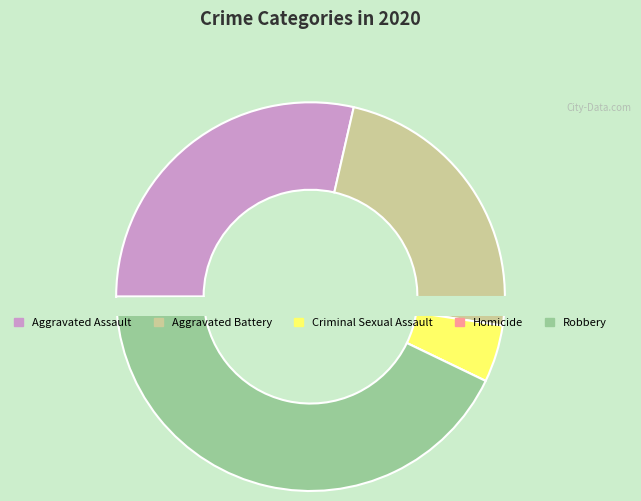

What is the largest slice in the pie chart?

Robbery